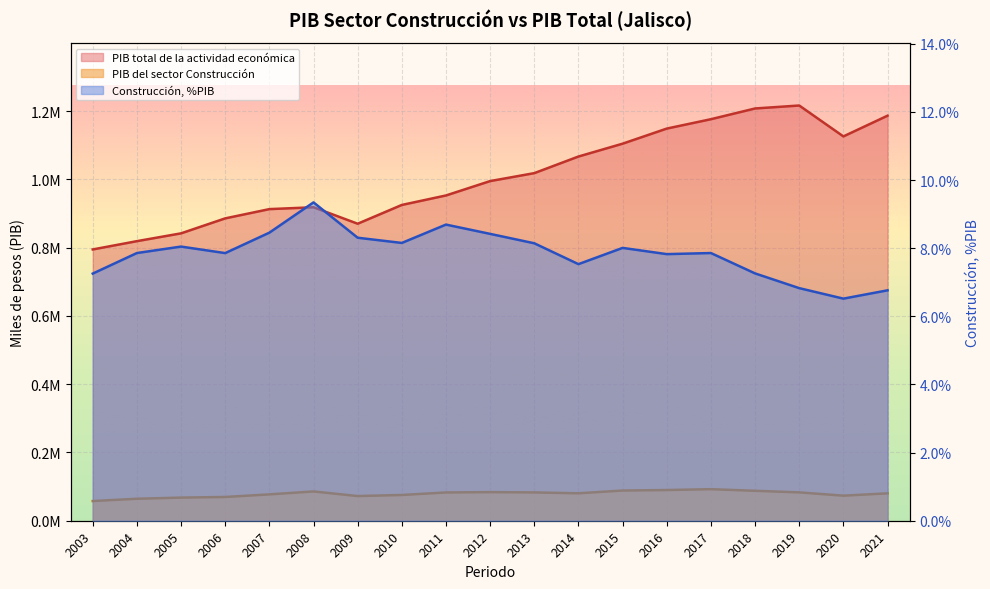

What is the value of the PIB del sector Construcción point at the 12th from the left?

80384.0